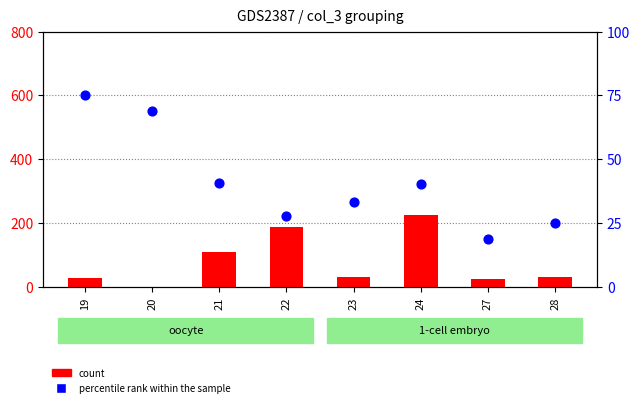

At how many categories does at least one series exceed 63?

5